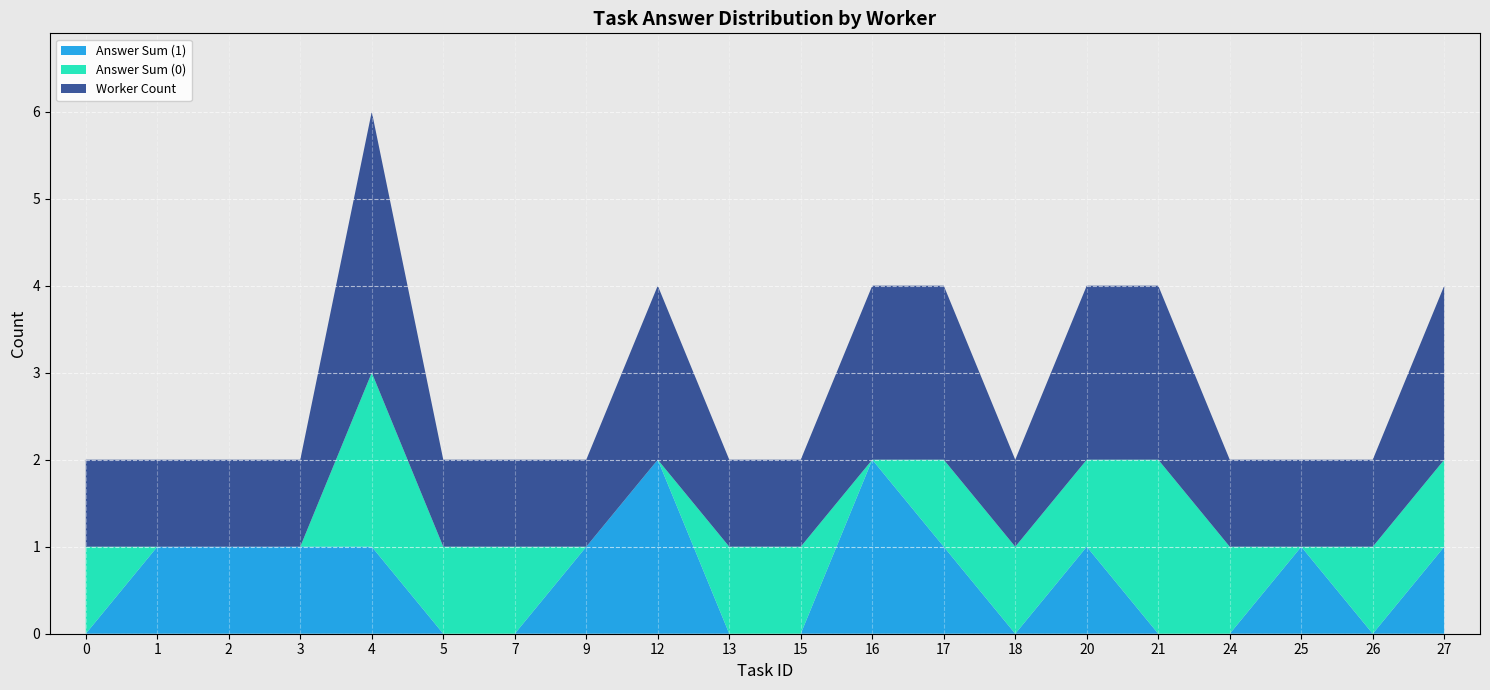

The Answer Sum (1) series shows -1 at 21. True or false?

False